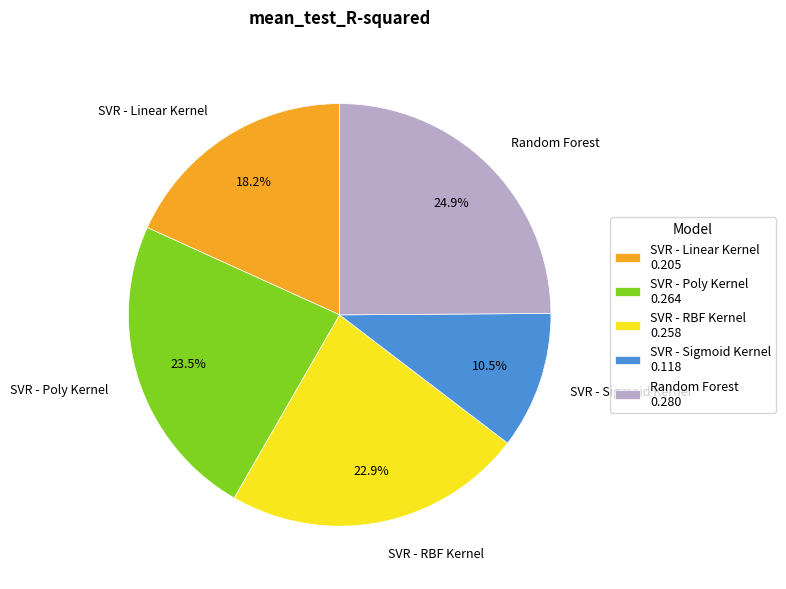

Is there any slice that represents more than half of the pie?

No